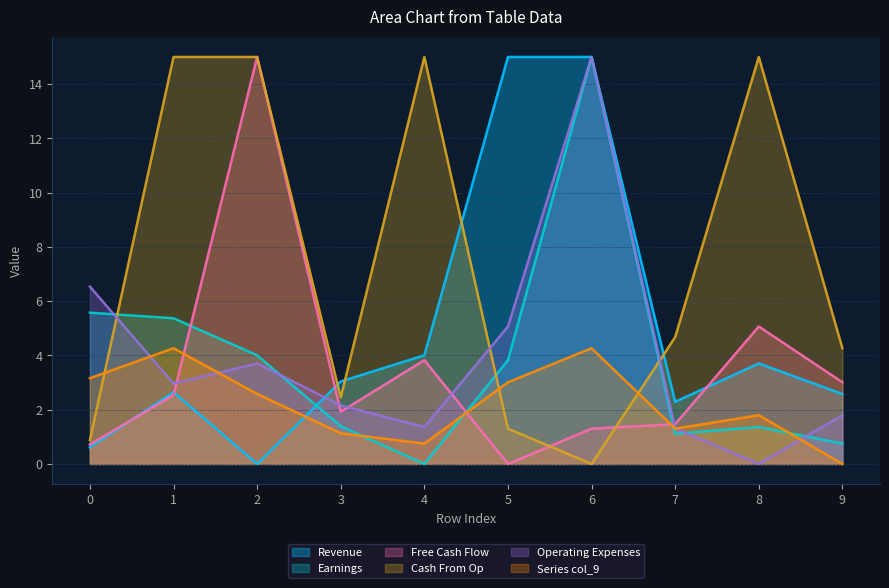

Between 8 and 4, which is larger?

4